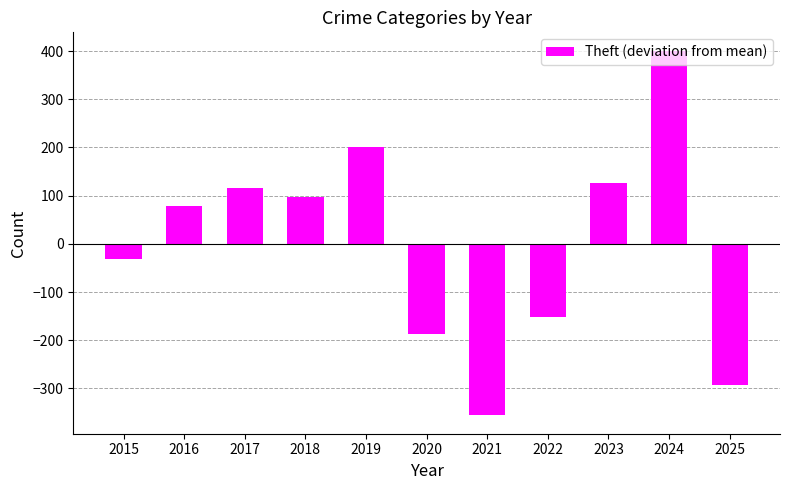

True or false: the data shows -293 at 2025.

True